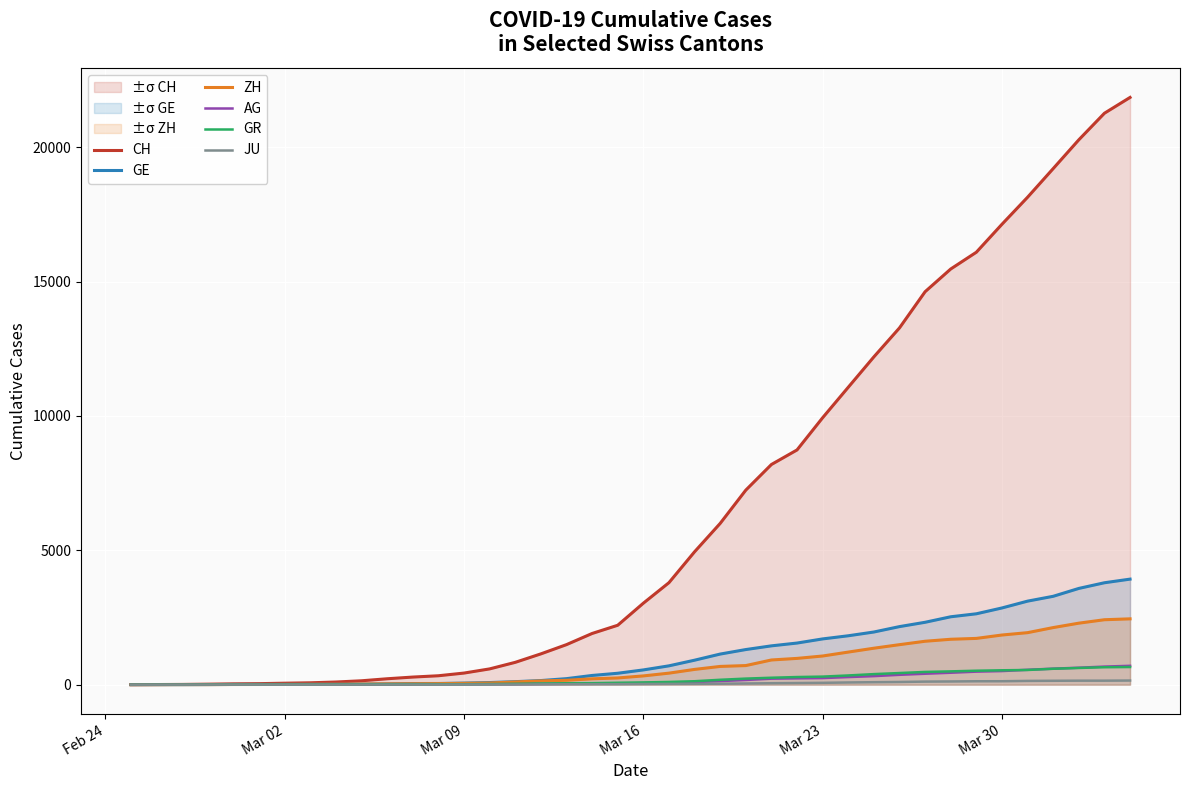

True or false: GE and GR cross at least once.

True